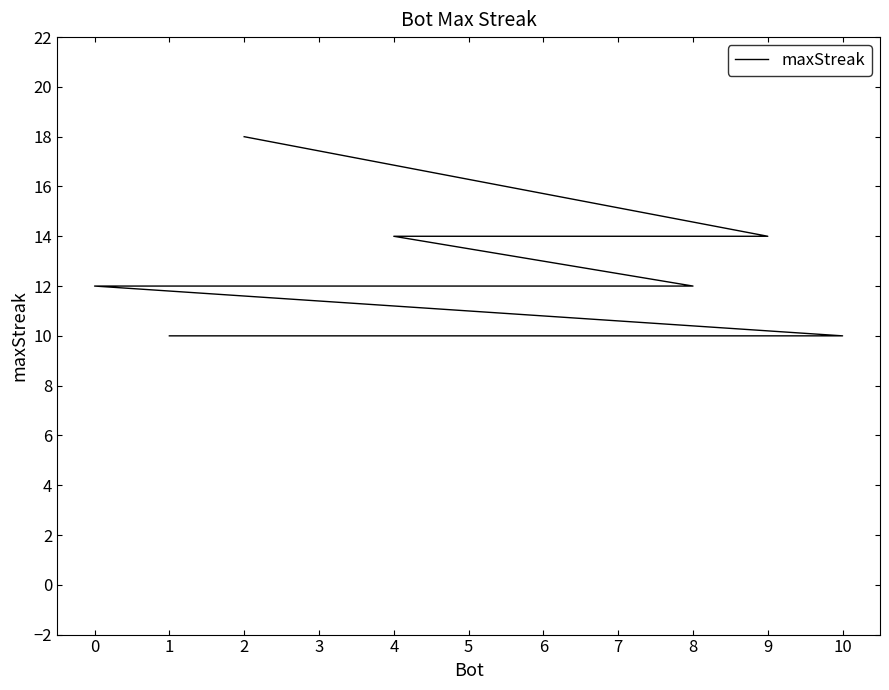

What is the greatest value displayed?

18